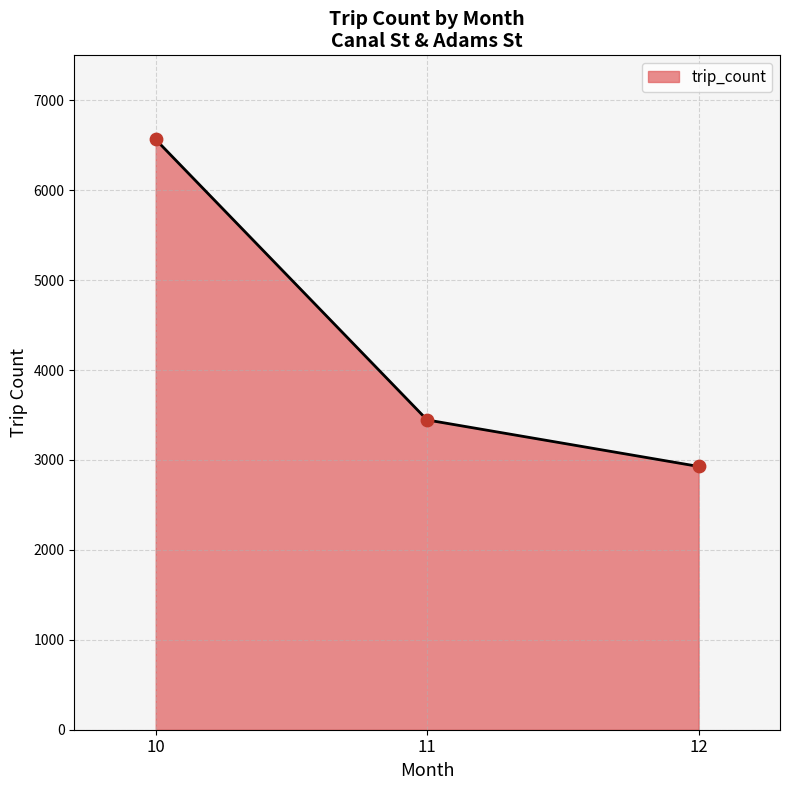

What is the change in value from 10 to 12?

-3636